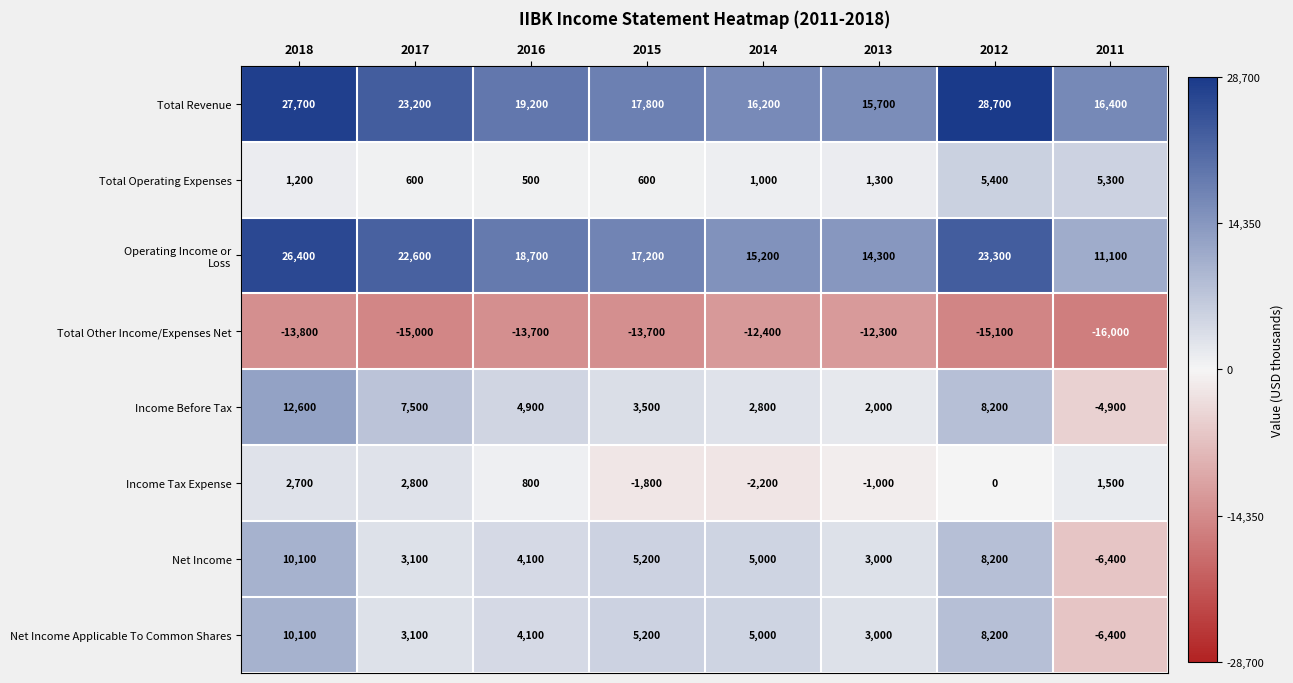

What is the difference between the second highest and second lowest values in the Total Revenue series?

11500